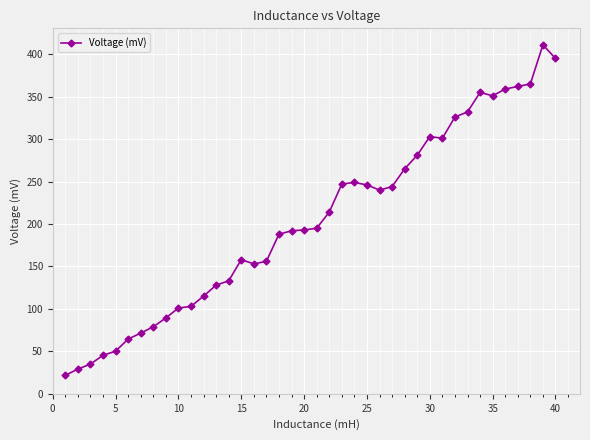

True or false: there are more than 2 points higher than both neighbors.

True